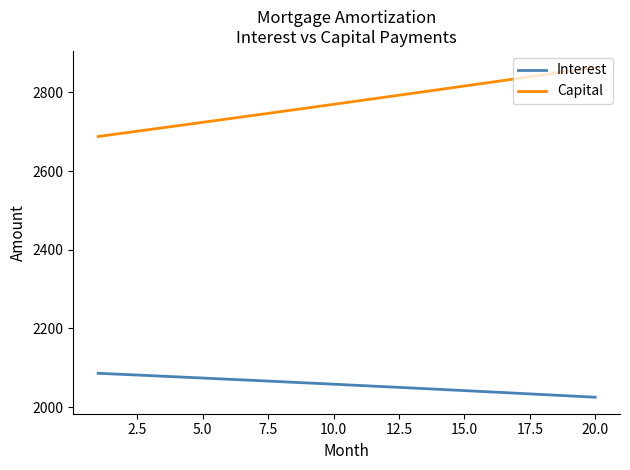

List the series in order of their peak value, highest first.

Capital, Interest